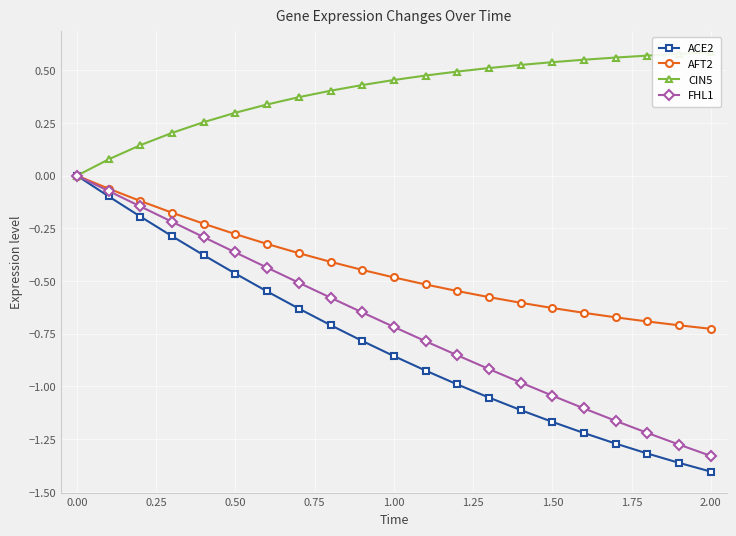

Is it true that AFT2 equals -0.4 at 19?

False